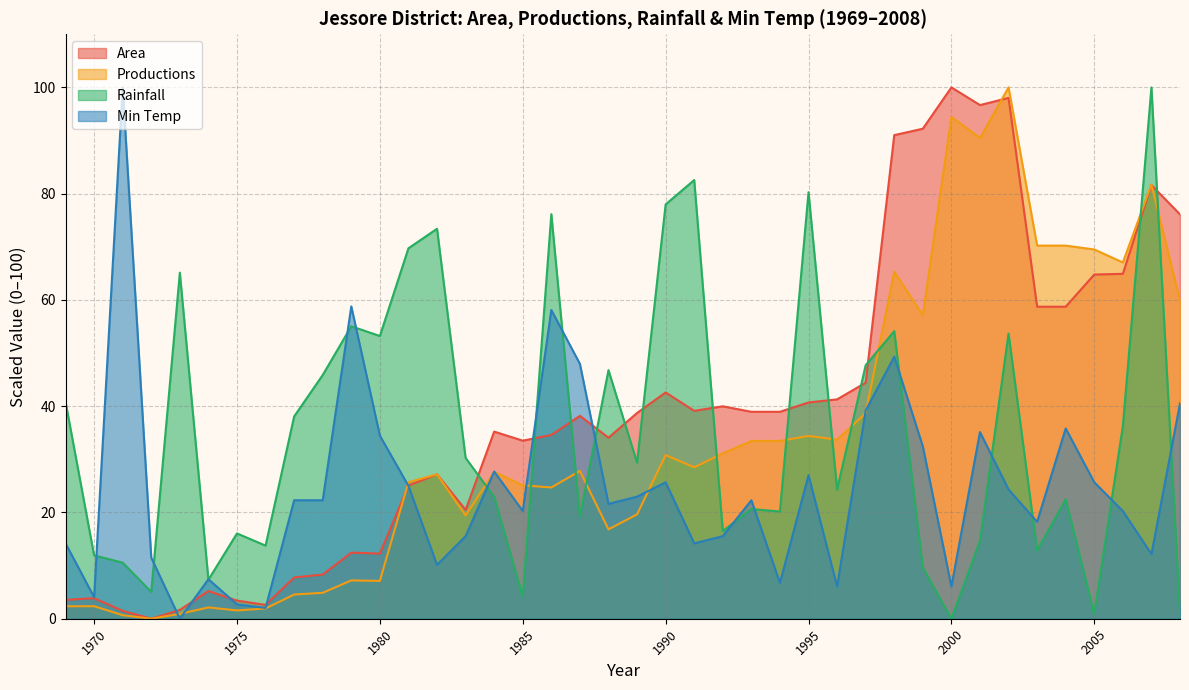

Where is the first local minimum for Min Temp?

1970